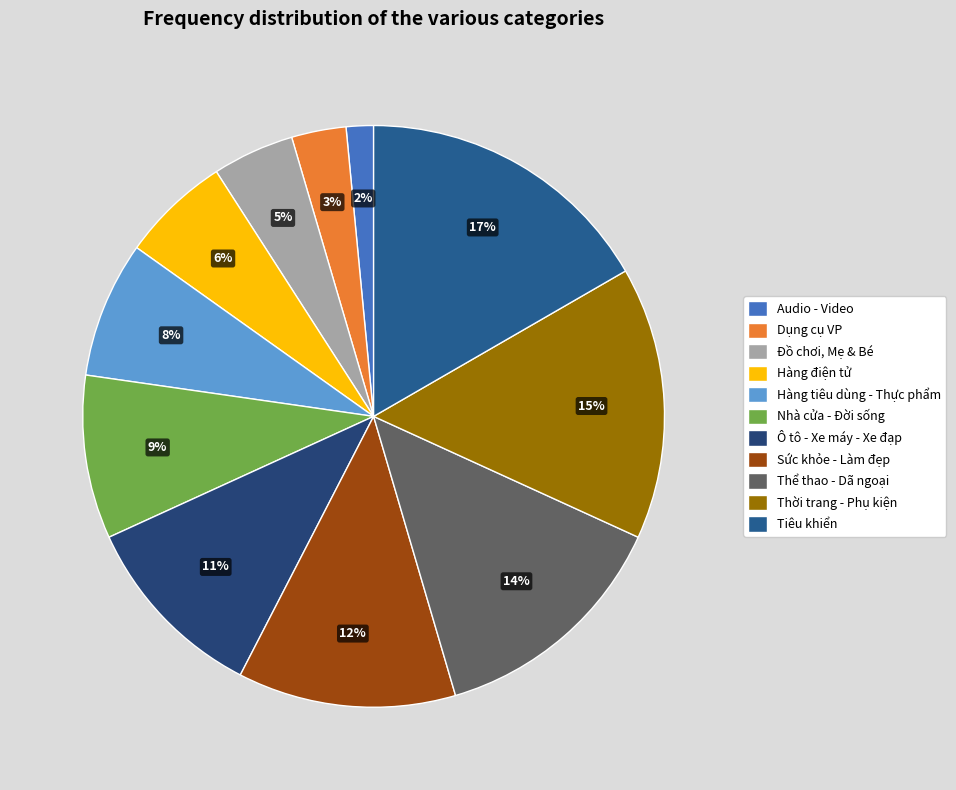

What is the ratio of the value at Sức khỏe - Làm đẹp to the value at Ô tô - Xe máy - Xe đạp?

1.1